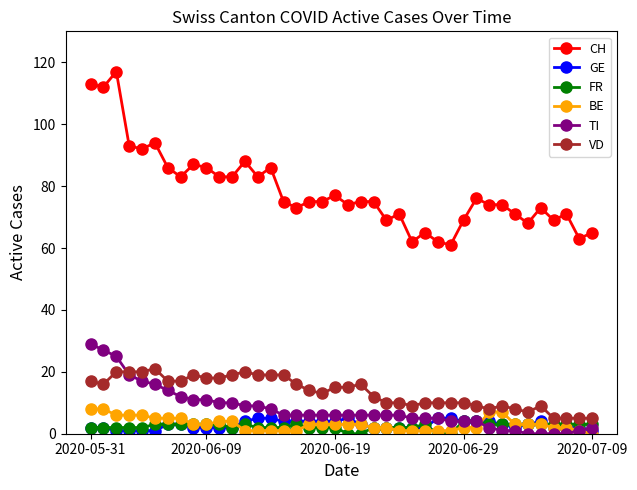

Which series has the largest range (max minus min)?

CH